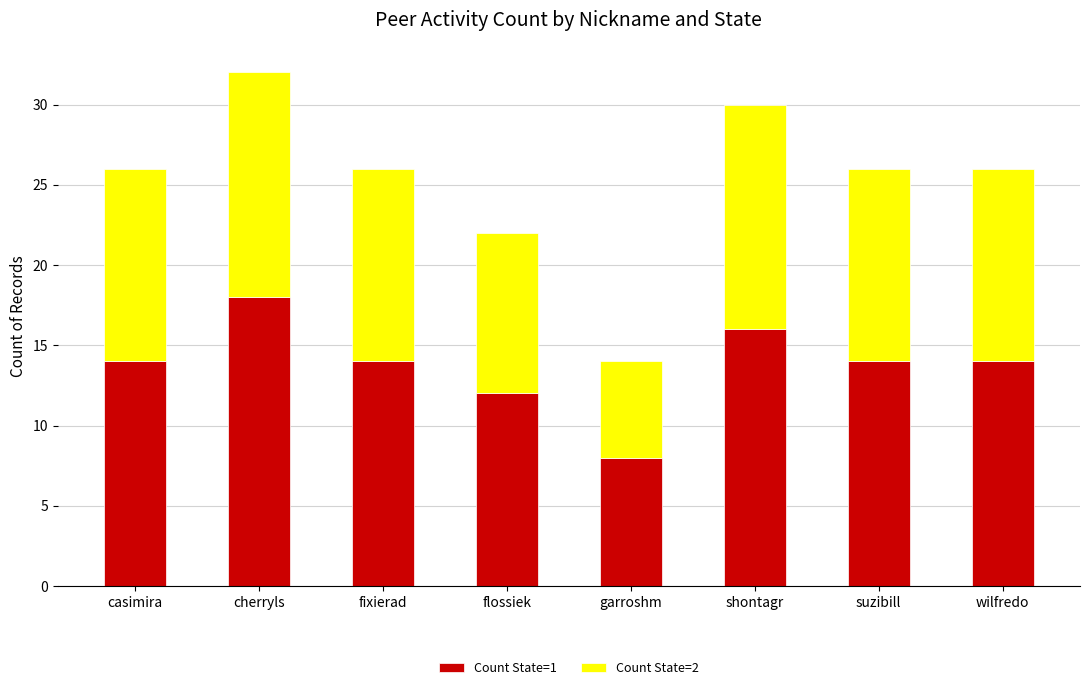

True or false: Count State=1 has a value of 5 at flossiek.

False